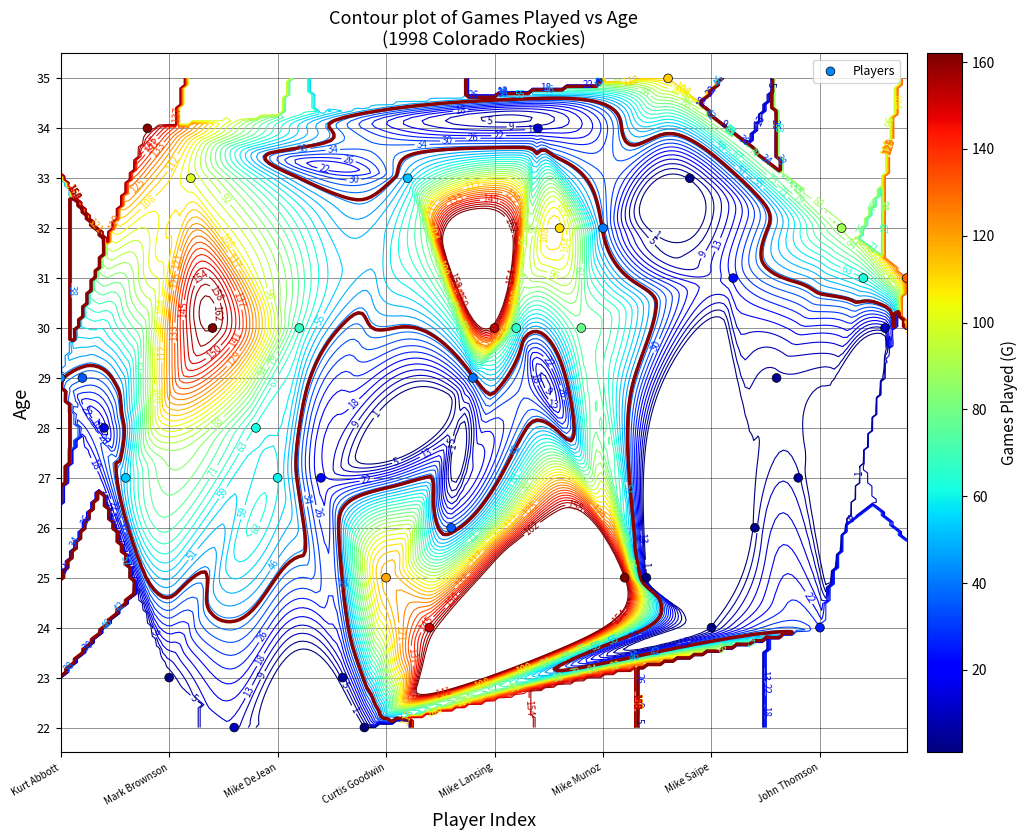

Reading right to left, what are all the values shown in this chart?

31	30	31	32	24	27	29	26	31	24	33	35	25	25	32	30	32	34	30	30	29	26	24	33	25	22	23	27	30	27	28	22	30	33	23	34	27	28	29	29